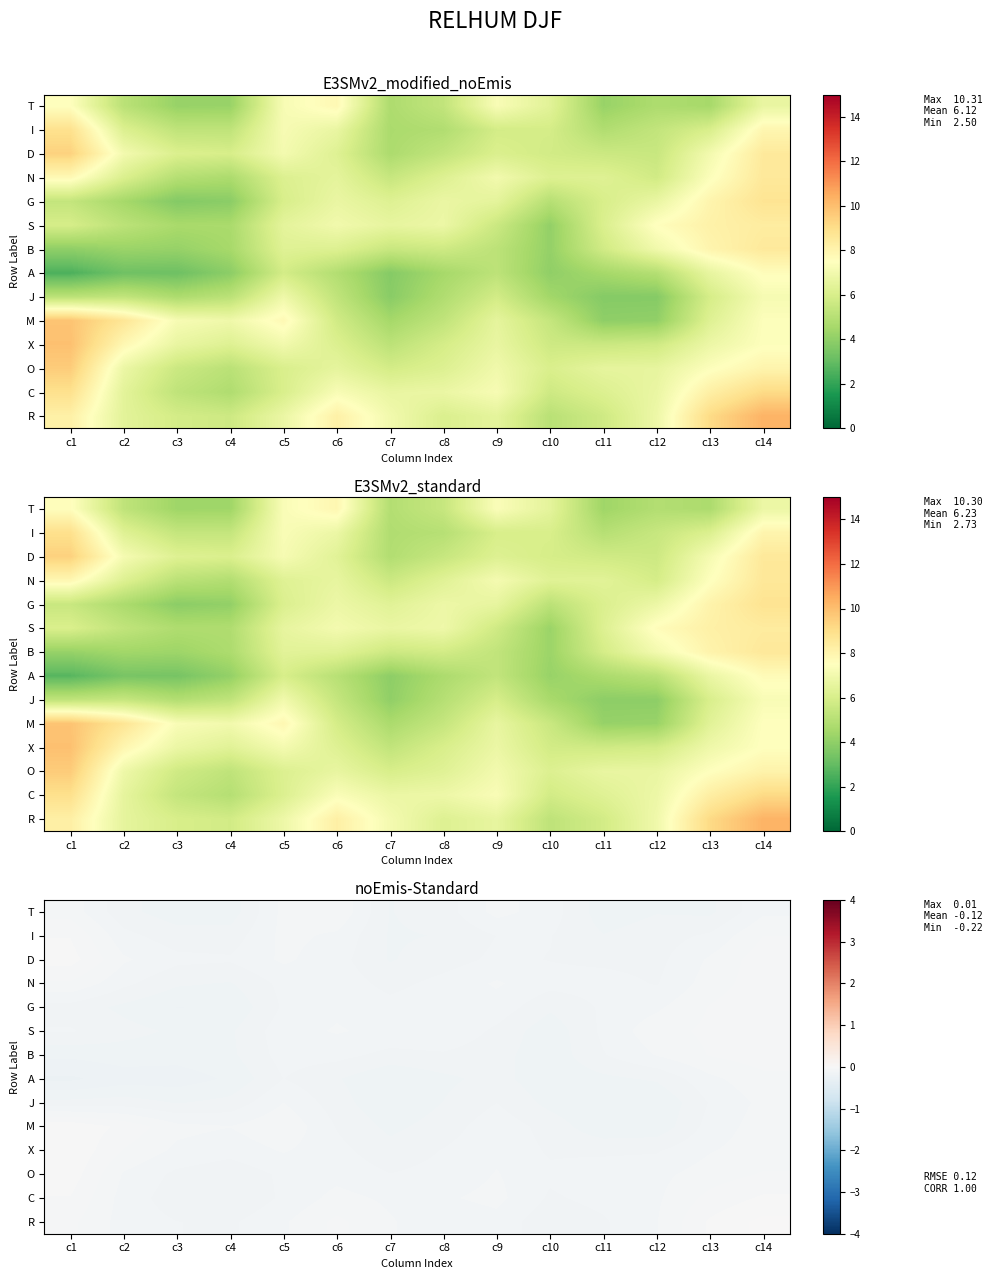

What is the total value across all series at c14?

-0.8